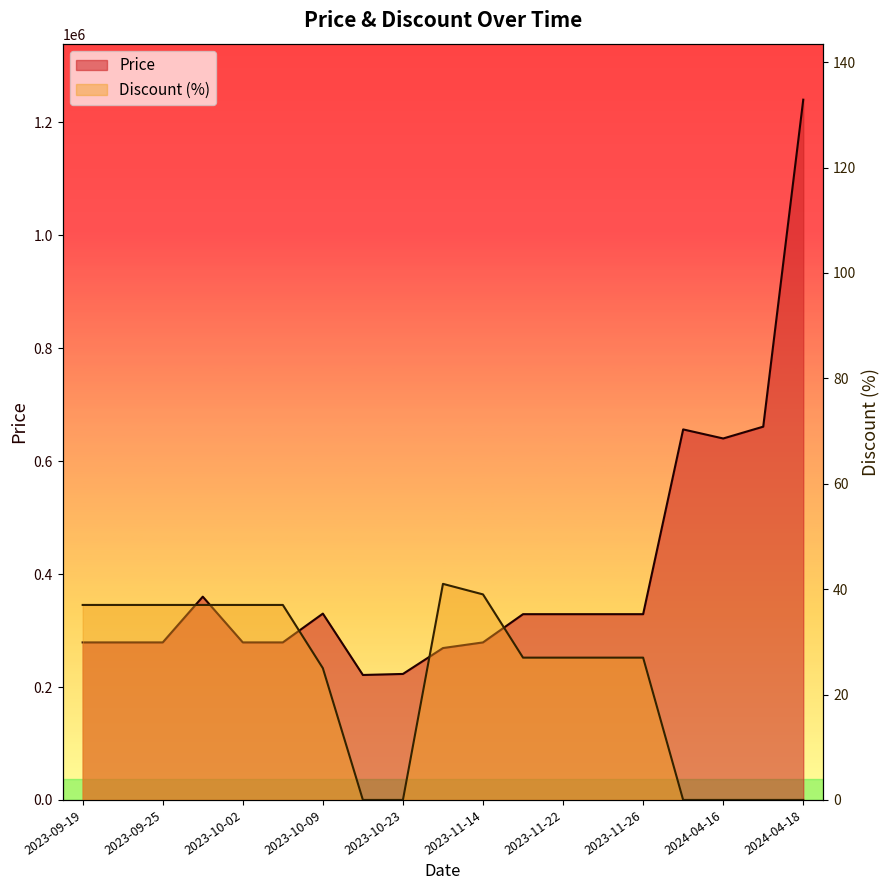

At which label does Price reach its peak?

2024-04-18